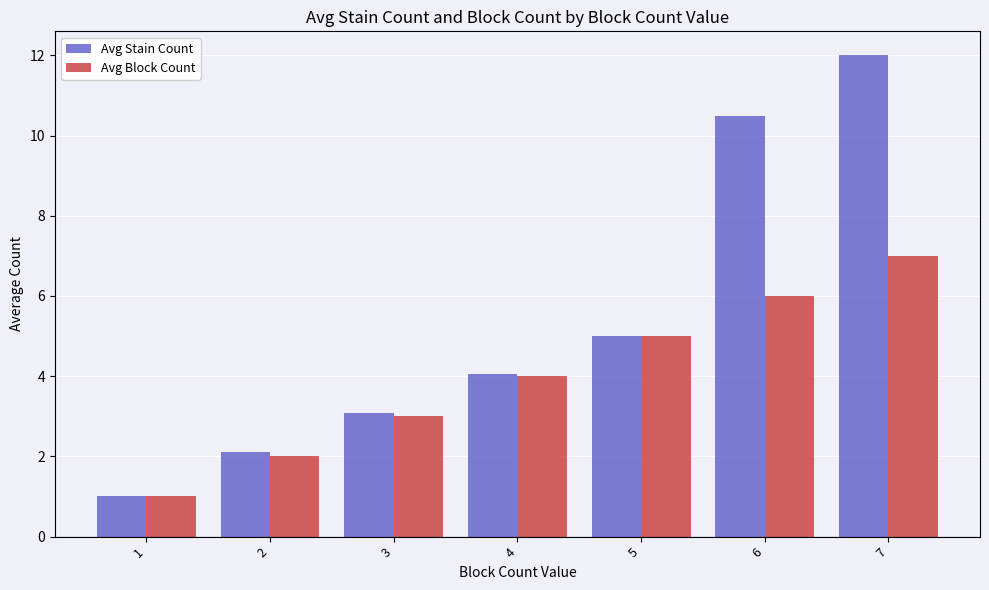

Which series has the largest range (max minus min)?

Avg Stain Count